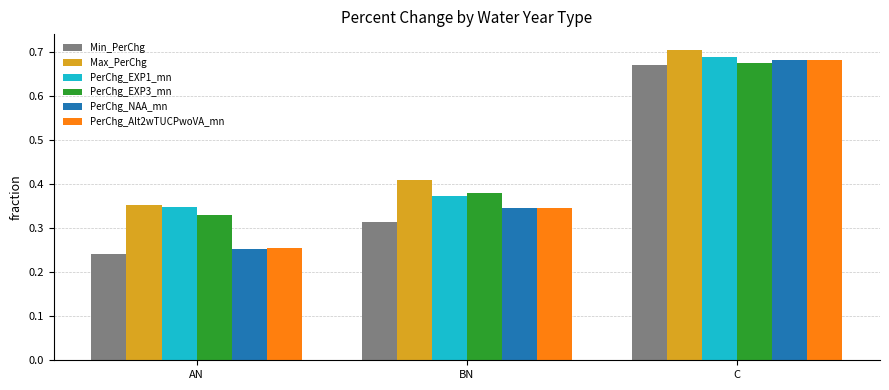

List the labels in order of Max_PerChg value, largest first.

C, BN, AN